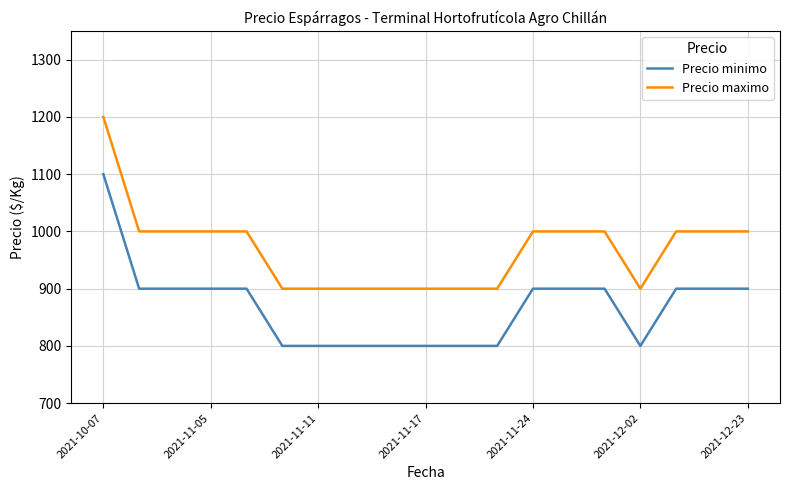

Rank the series by their maximum value, from highest to lowest.

Precio maximo, Precio minimo